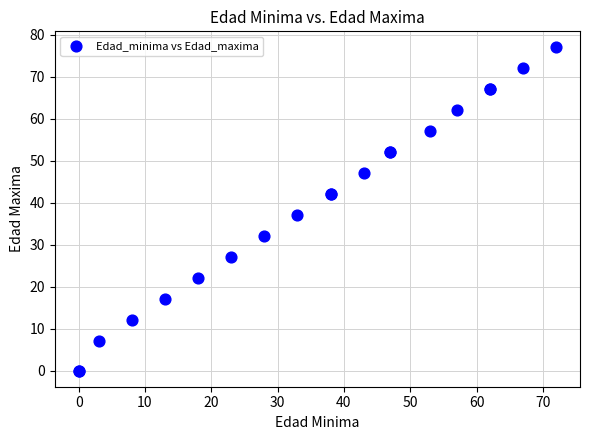

What Y value in the scatter plot is closest to 38?

37